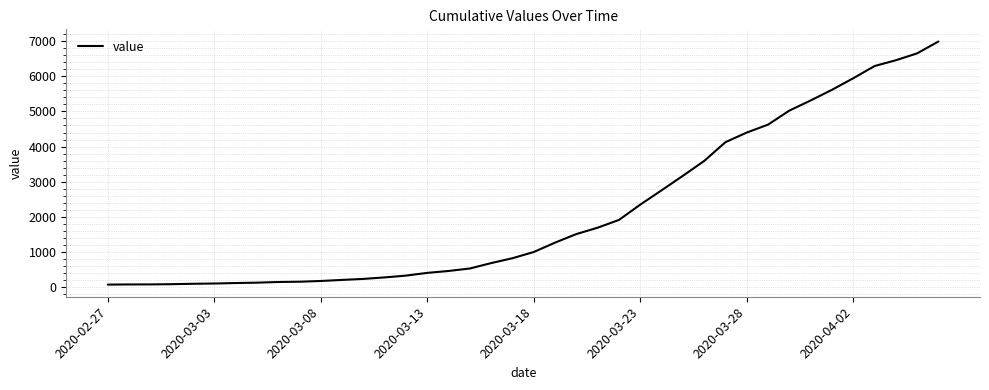

What is the difference between the maximum and minimum values?

6931